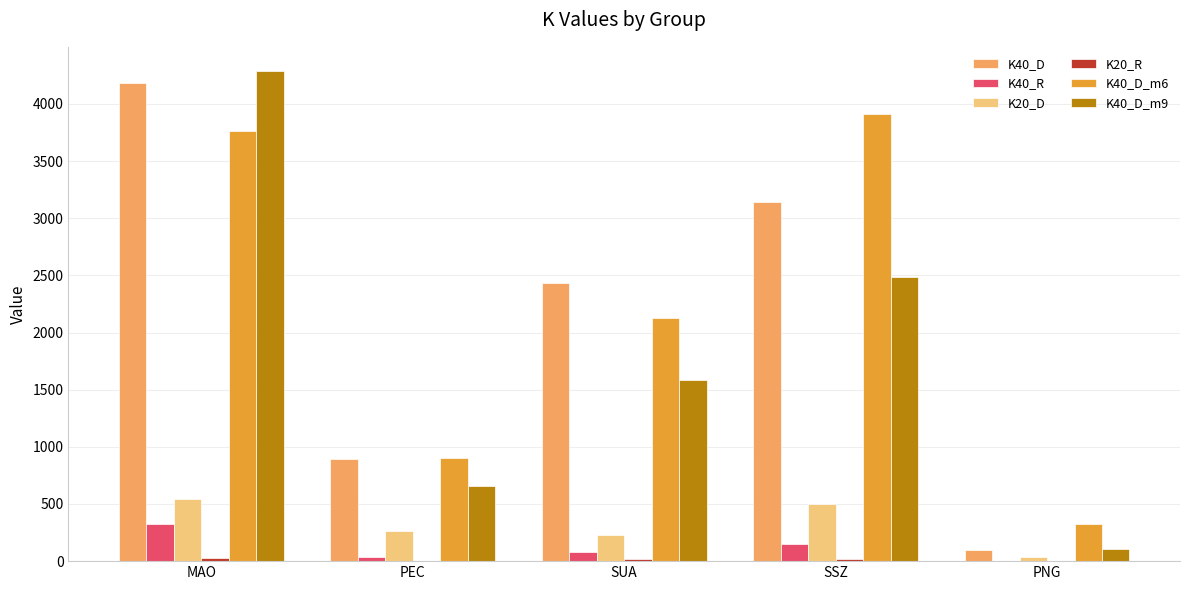

At which category is the sum across all series the highest?

MAO